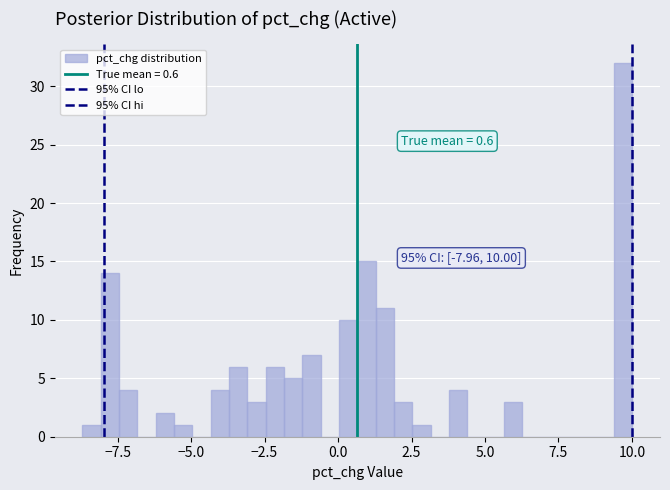

Around what value on the x-axis is the tallest bar? Give the approximate position of its centre, as read against the axis.

9.5